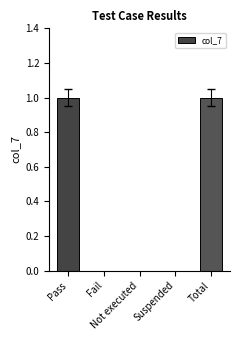

What is the sum of the values at Not executed and Total?

1